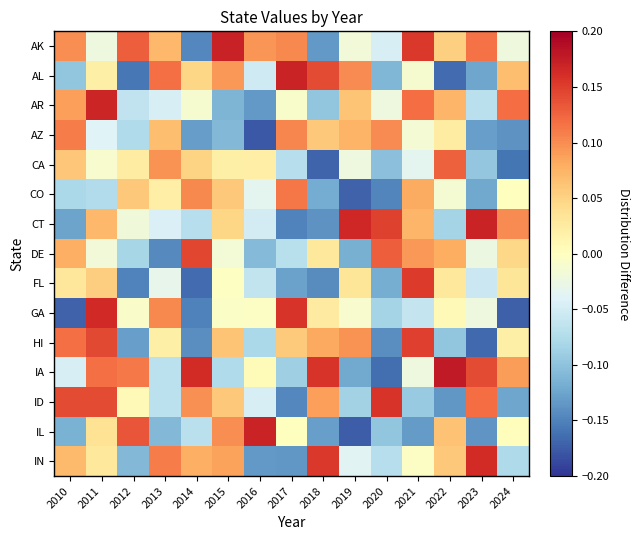

Count the number of categories in the chart.

15